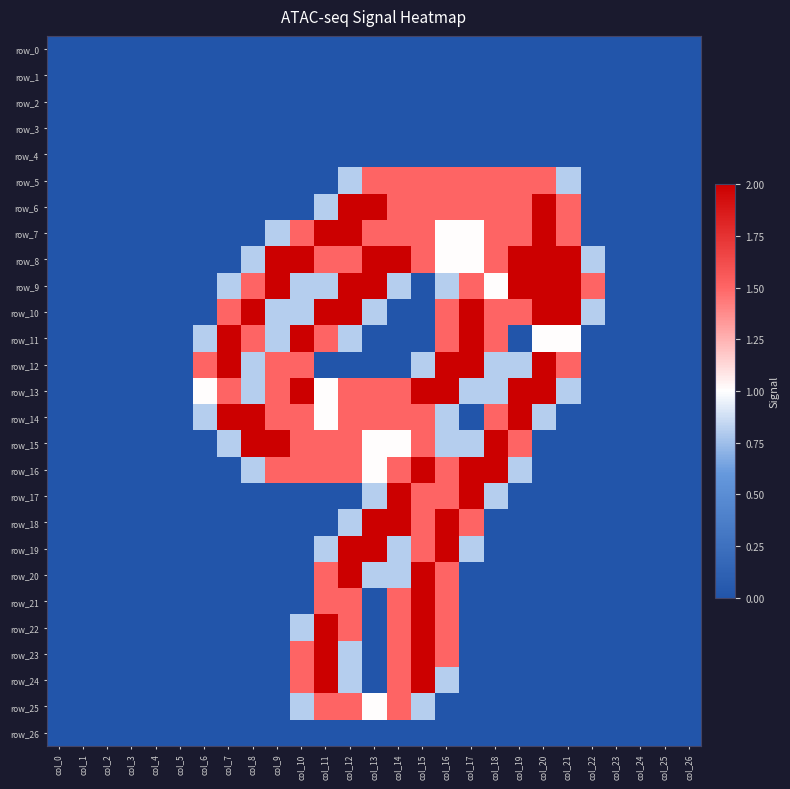

What is the difference between the maximum and minimum values in the row_15 series?

2.0